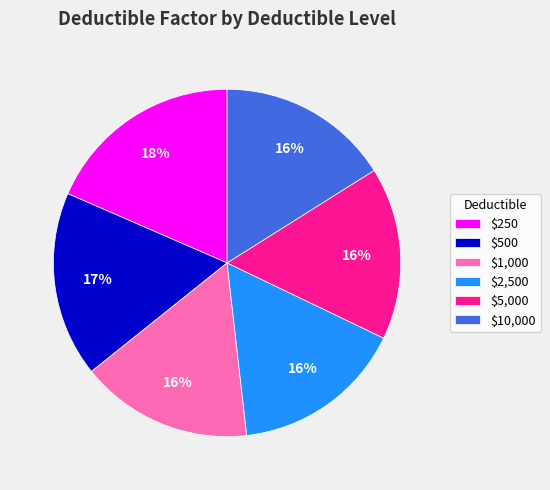

Count the number of slices in the pie.

6